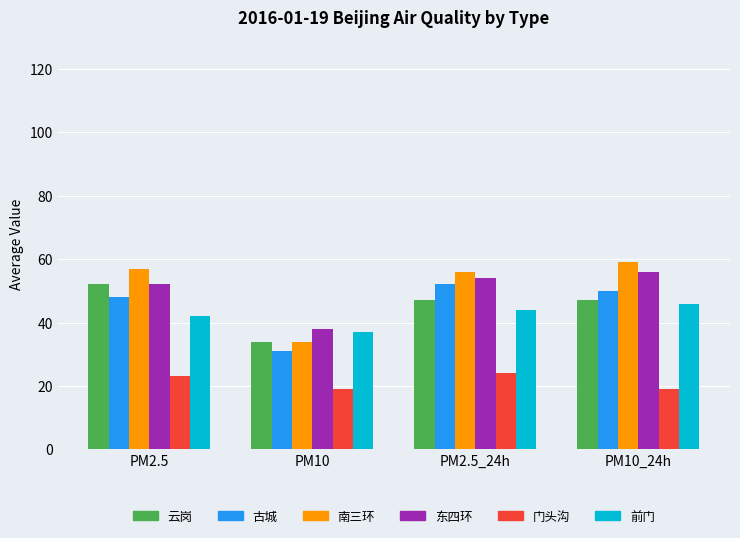

Rank the series at PM2.5_24h from lowest to highest value.

门头沟, 前门, 云岗, 古城, 东四环, 南三环